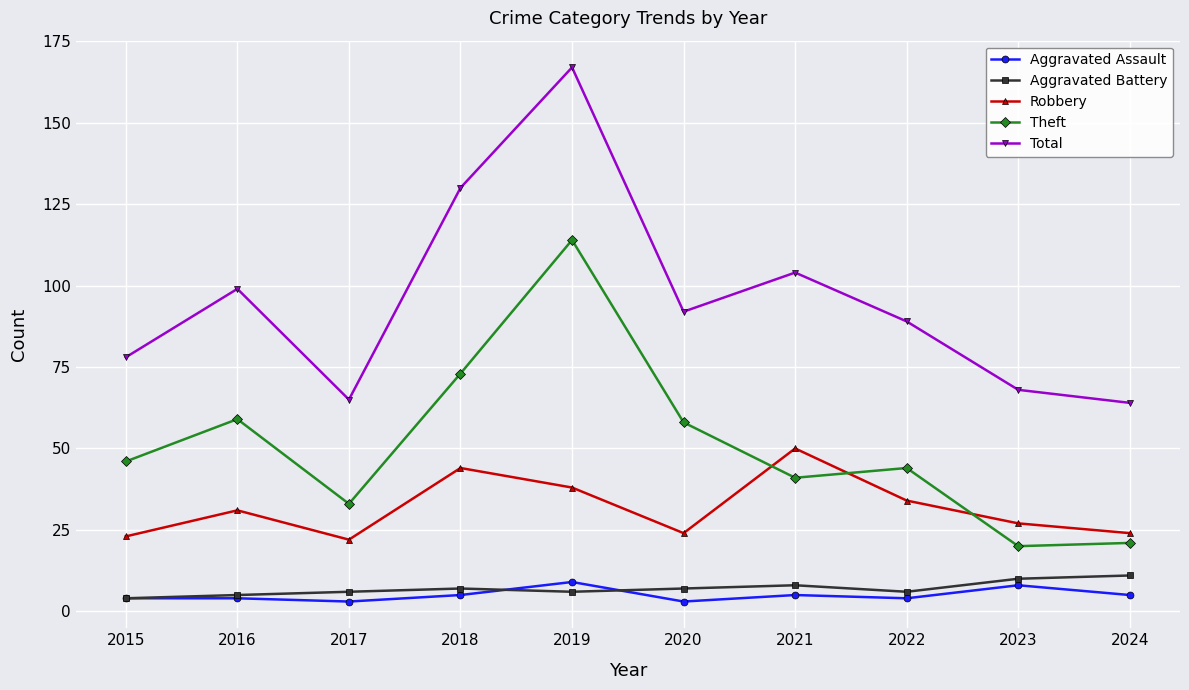

What are all the series names shown in the legend?

Aggravated Assault, Aggravated Battery, Robbery, Theft, Total